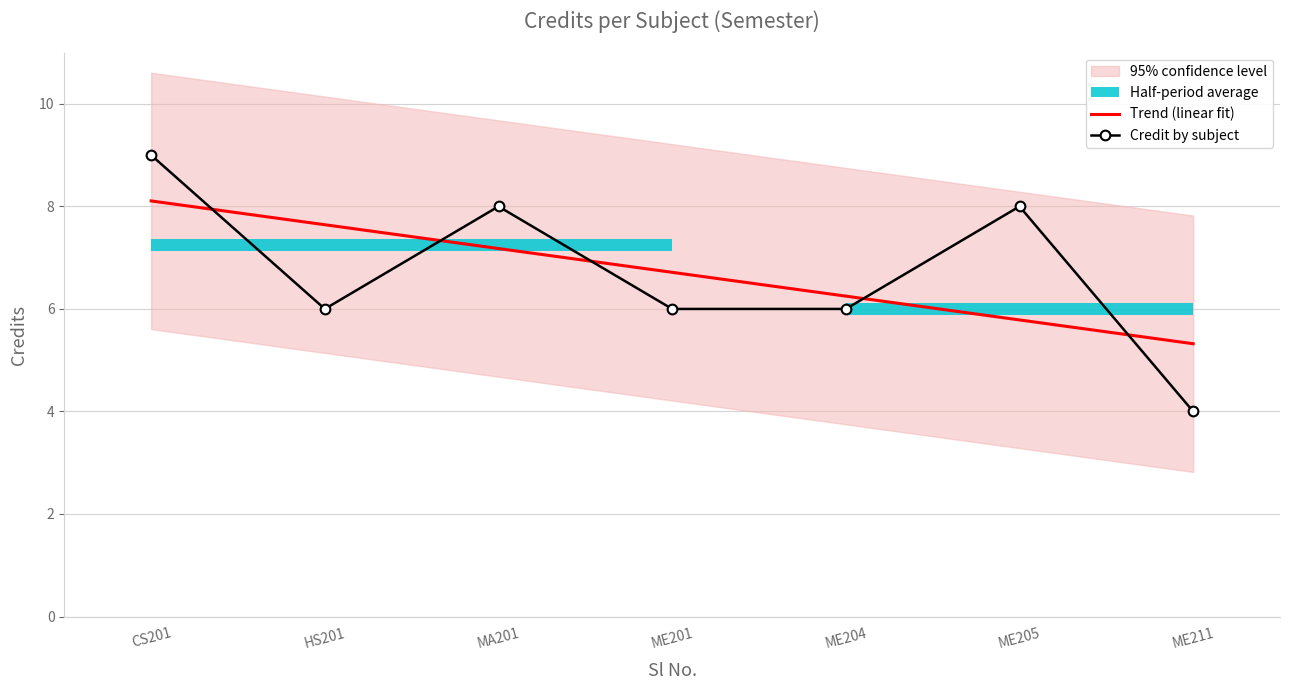

Which label corresponds to the smallest value in the chart?

ME211